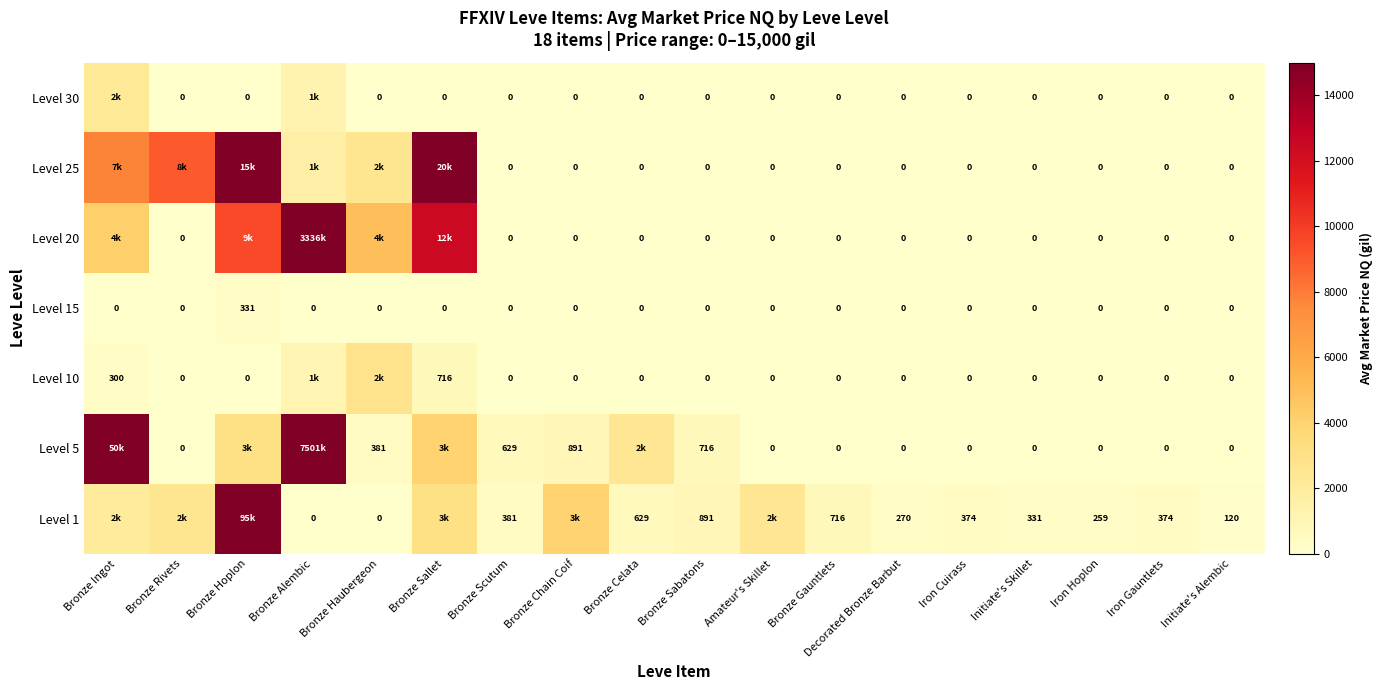

True or false: Level 15 has a value of 0 at Bronze Gauntlets.

True